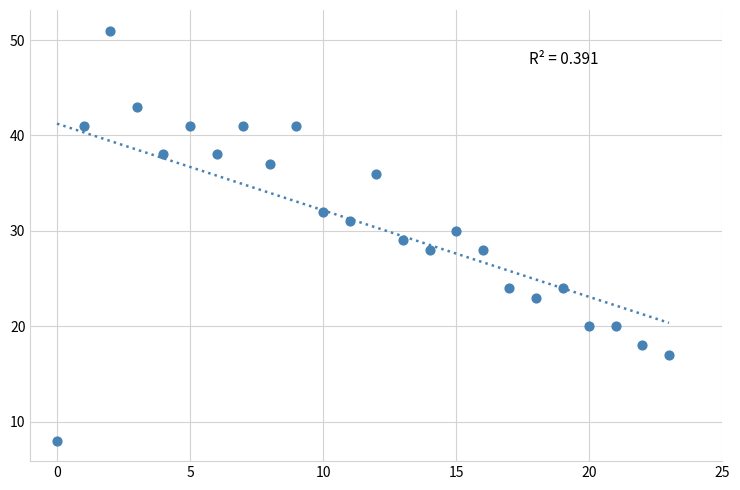

What is the range of Y values (max minus min)?

43